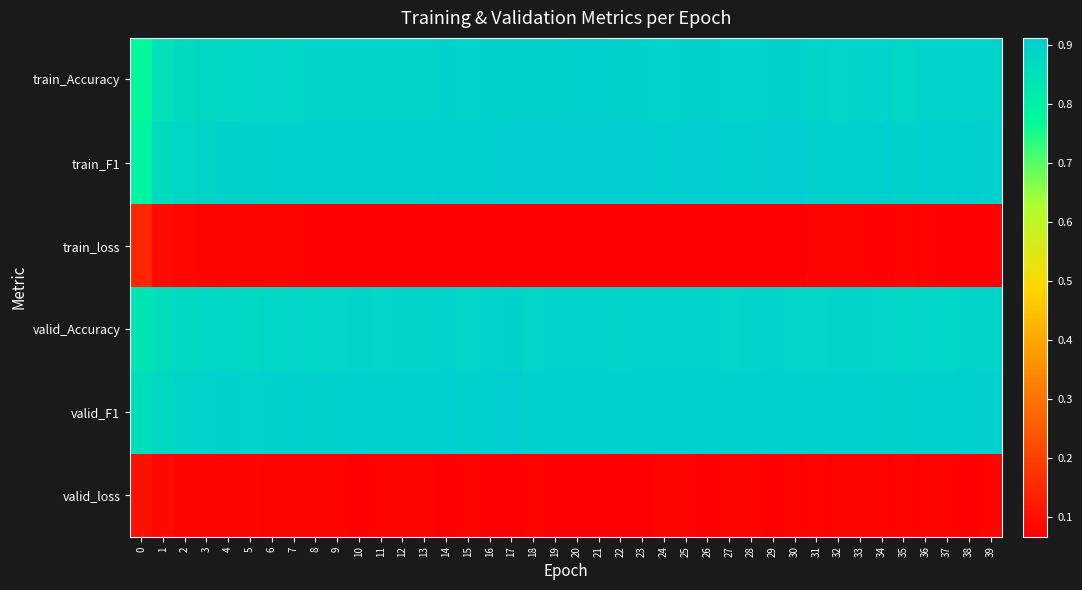

What is the difference between the highest and lowest values at 25?

0.8